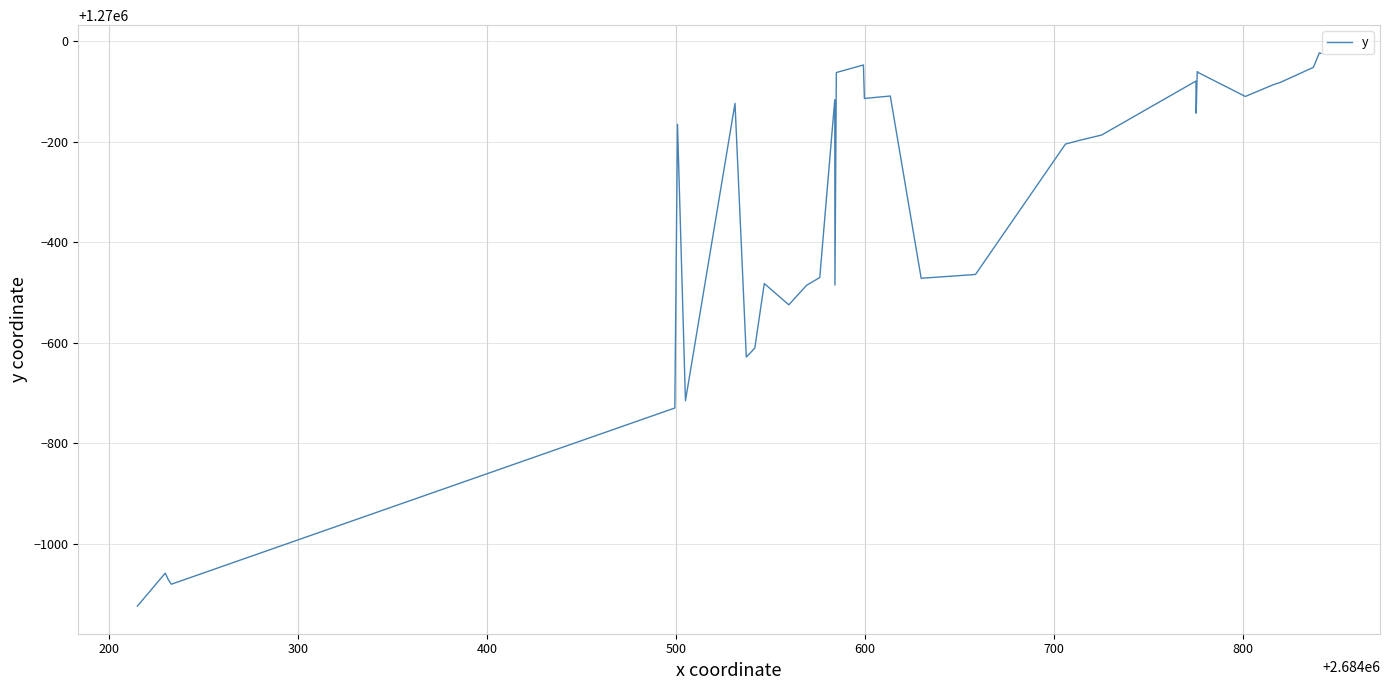

What is the minimum value shown in the chart?

1268875.6